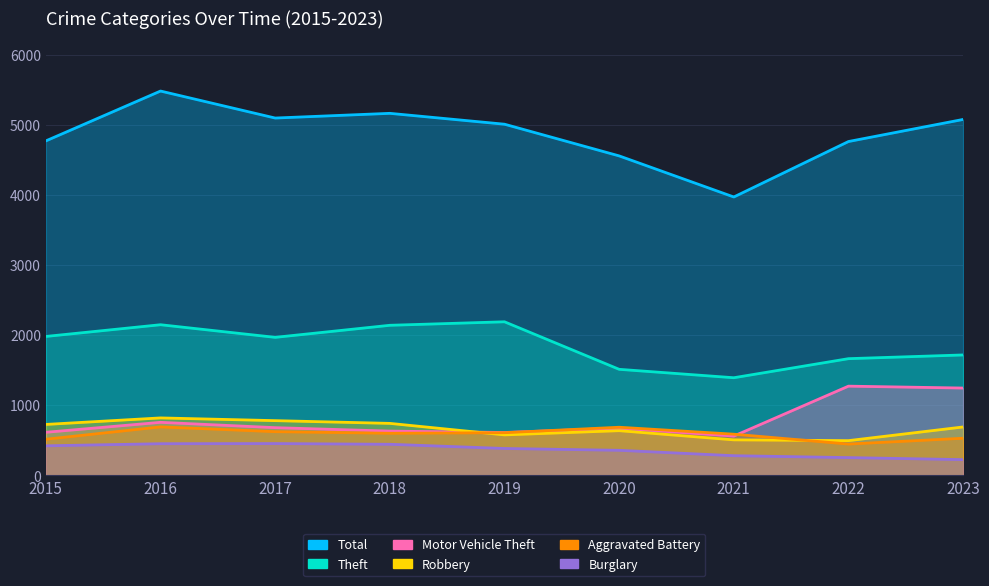

What is the total value across all series at 2019?

9377